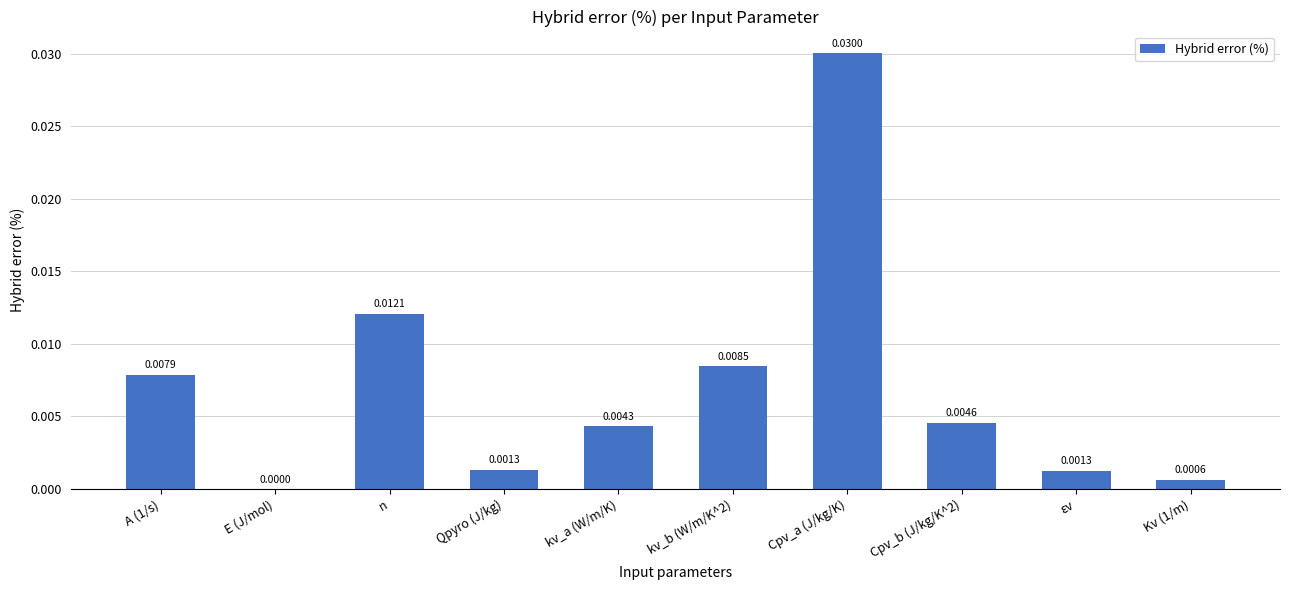

Which has a higher value, Qpyro (J/kg) or Cpv_a (J/kg/K)?

Cpv_a (J/kg/K)